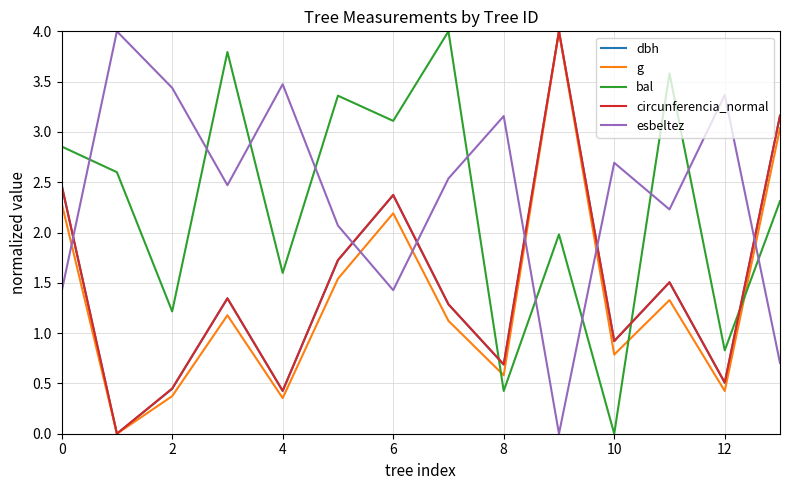

What is the difference between the maximum and second lowest values in the circunferencia_normal series?

3.6